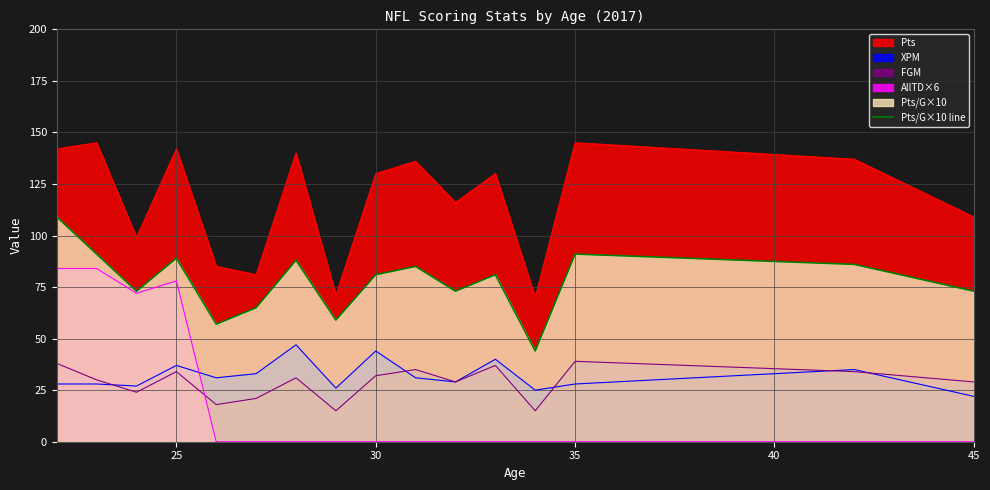

Which series has the widest spread of values?

AllTD×6